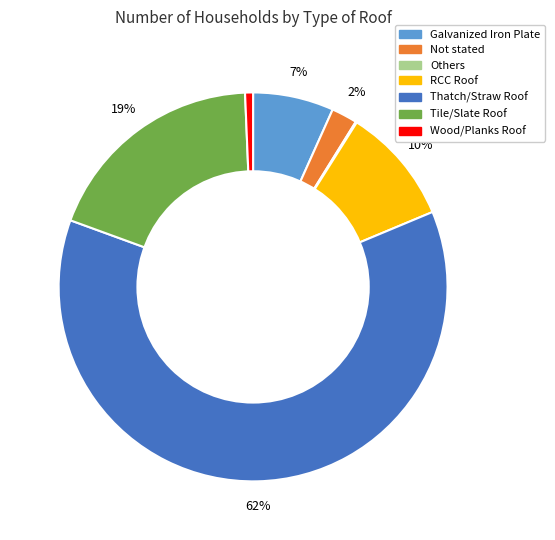

Between Not stated and Galvanized Iron Plate, which is larger?

Galvanized Iron Plate